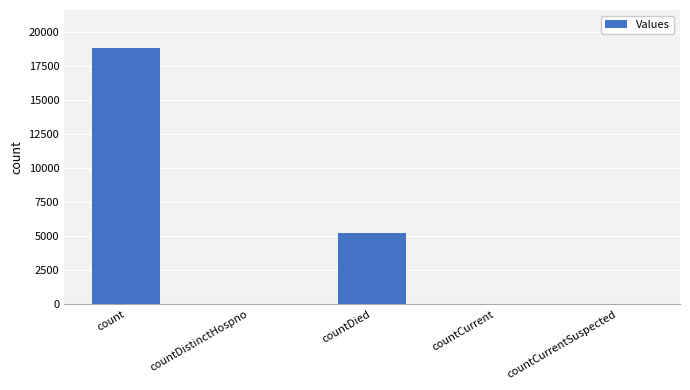

What is the greatest value displayed?

18799